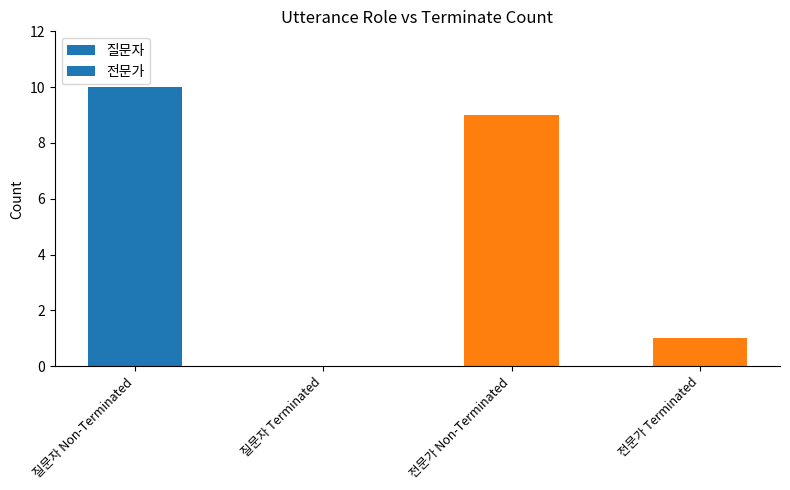

Which category has the highest value across all series?

질문자 Non-Terminated